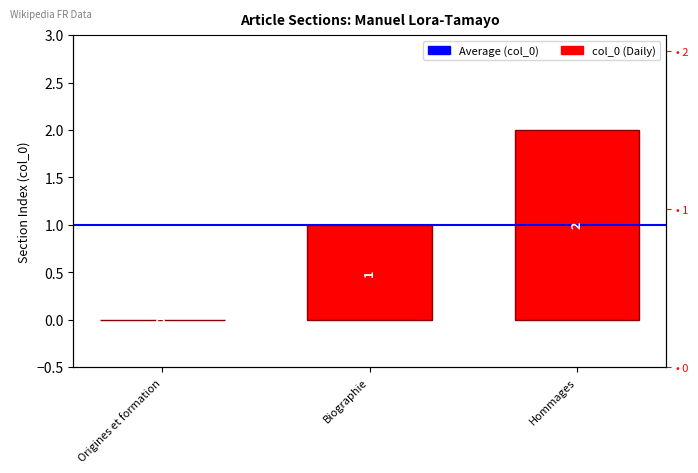

What is the sum of the values at Hommages and Biographie?

3